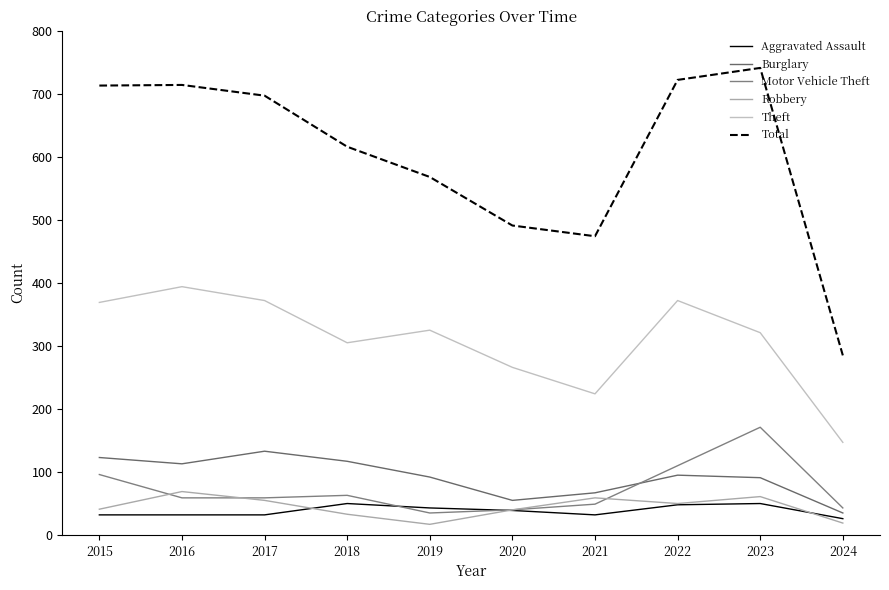

Rank the series by their maximum value, from lowest to highest.

Aggravated Assault, Robbery, Burglary, Motor Vehicle Theft, Theft, Total